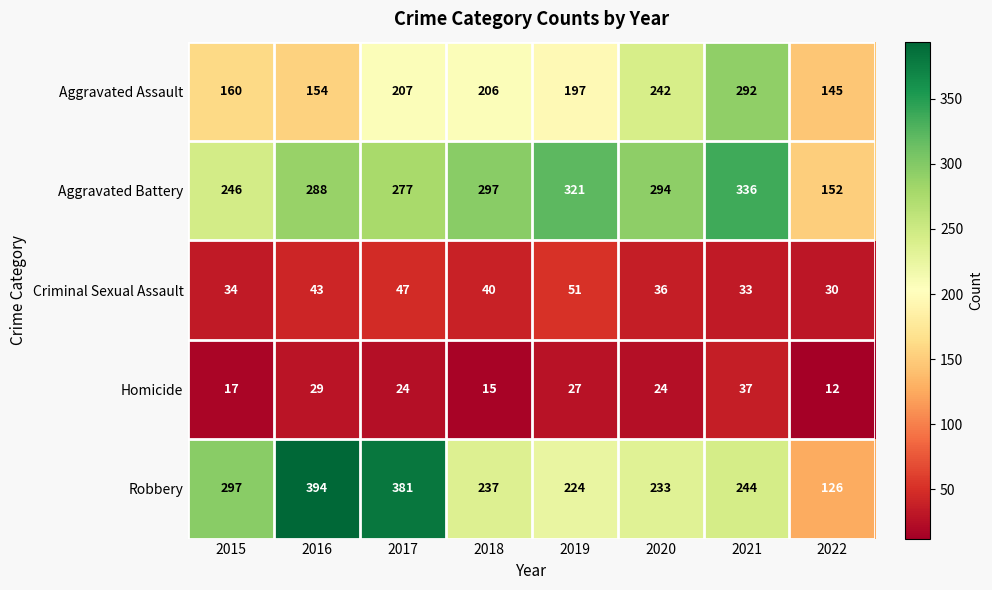

At which category is the sum across all series the highest?

2021